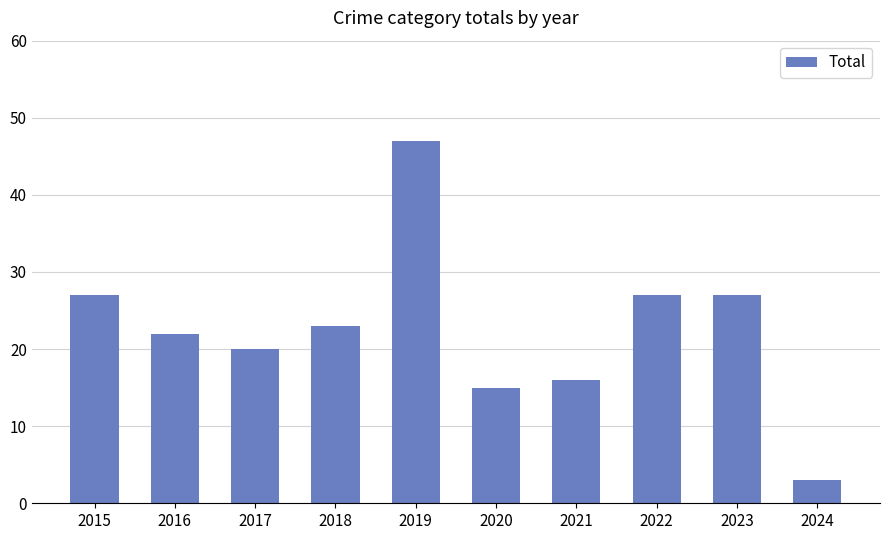

What is the sum of all values?

227